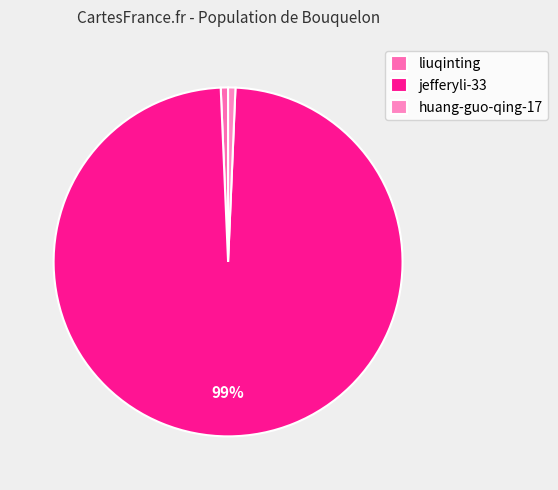

How many slices are in this pie chart?

3